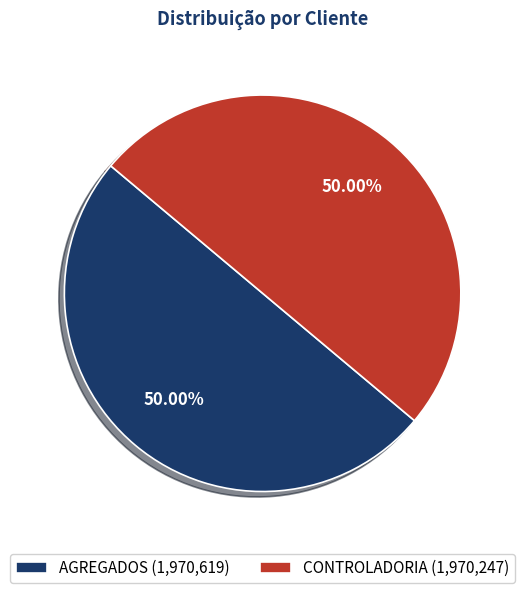

True or false: CONTROLADORIA accounts for 39% of the total.

False